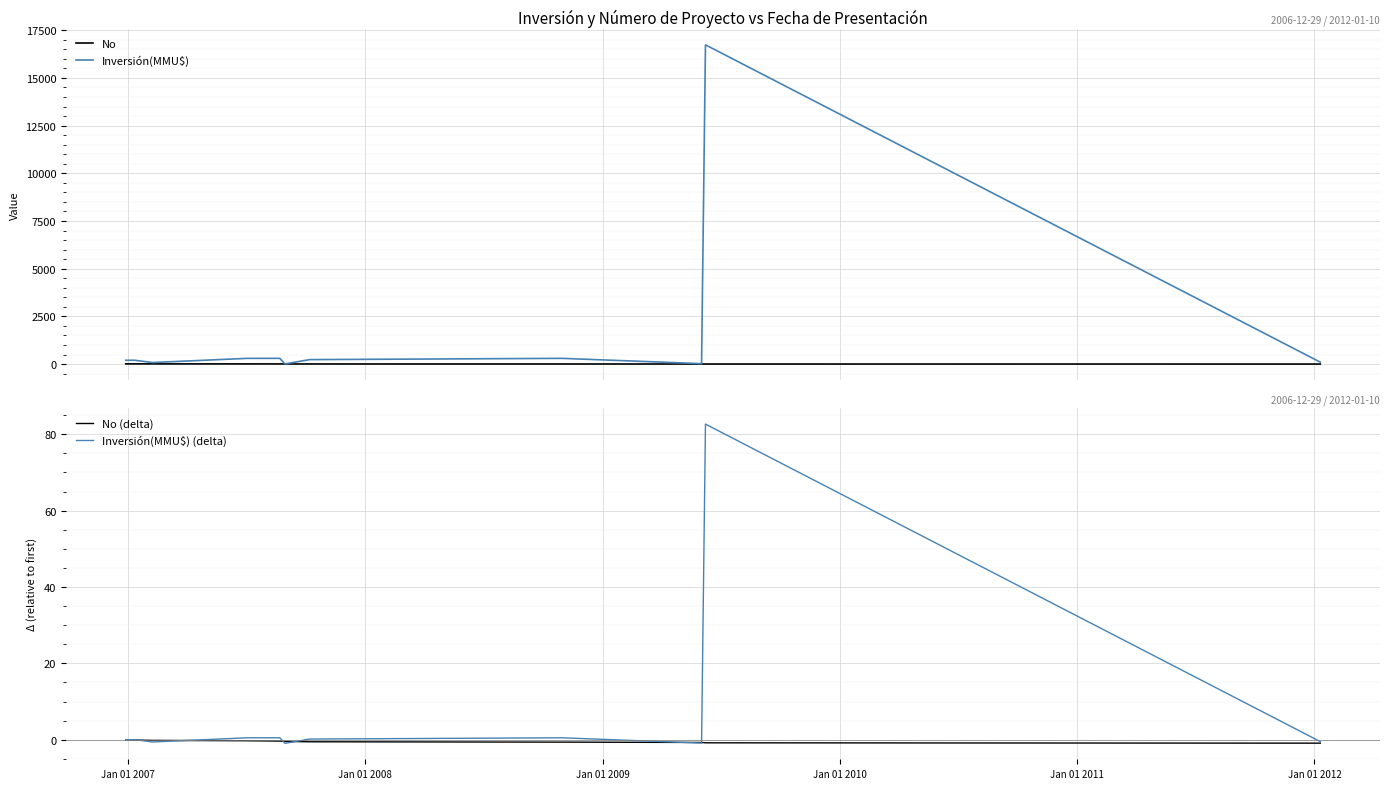

List the series in order of their peak value, highest first.

Inversión(MMU$), Inversión(MMU$) (delta), No, No (delta)